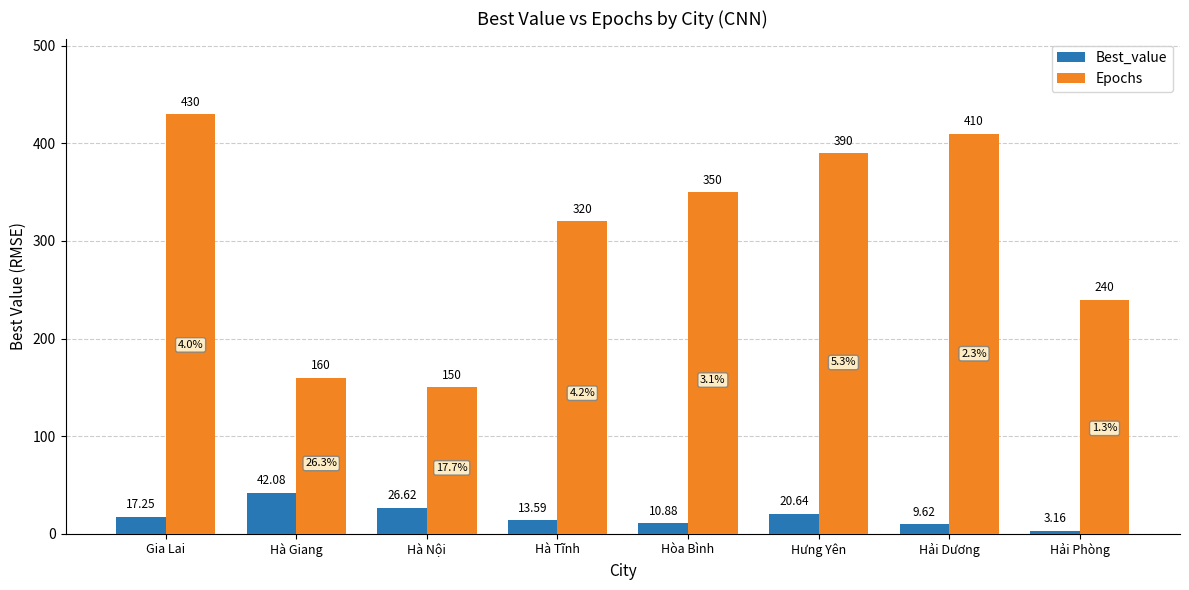

List the labels in order of Epochs value, smallest first.

Hà Nội, Hà Giang, Hải Phòng, Hà Tĩnh, Hòa Bình, Hưng Yên, Hải Dương, Gia Lai